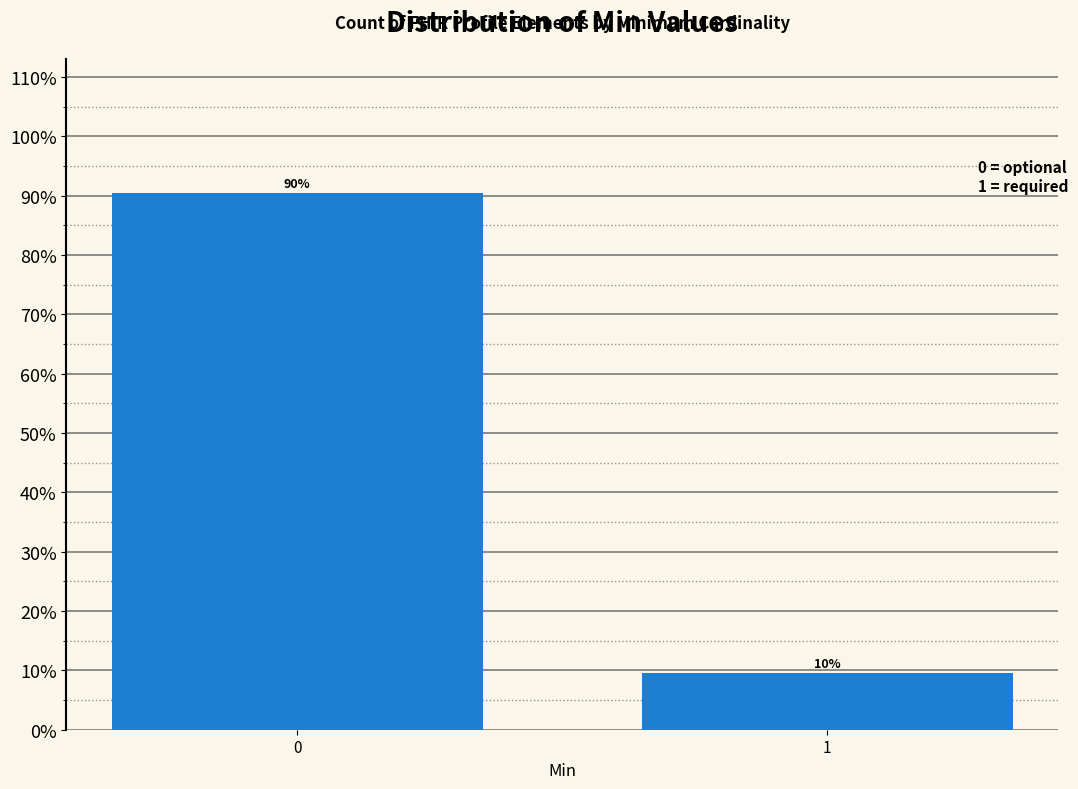

Does the chart contain any negative values?

No